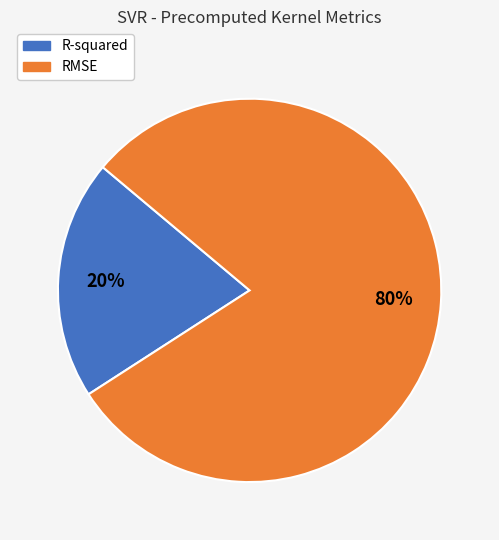

Is the sum of R-squared and RMSE greater than half?

Yes